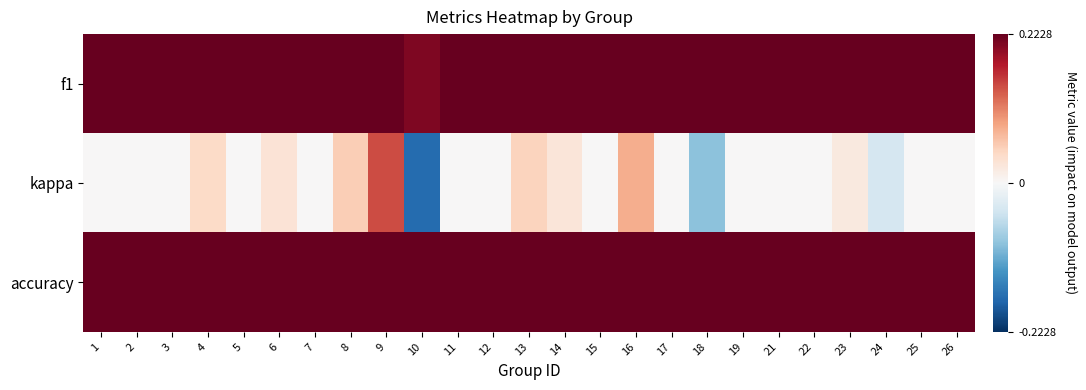

Reading left to right, what are all the values shown in this chart?

f1: 1=0.3	2=0.3	3=0.4	4=0.5	5=0.3	6=0.4	7=0.3	8=0.4	9=0.5	10=0.2	11=0.3	12=0.3	13=0.4	14=0.4	15=0.3	16=0.5	17=0.3	18=0.3	19=0.4	21=0.3	22=0.3	23=0.3	24=0.4	25=0.4	26=0.3
kappa: 1=0.0	2=0.0	3=0.0	4=0.0	5=0.0	6=0.0	7=0.0	8=0.1	9=0.1	10=-0.2	11=0.0	12=0.0	13=0.0	14=0.0	15=0.0	16=0.1	17=0.0	18=-0.1	19=0.0	21=0.0	22=0.0	23=0.0	24=-0.0	25=0.0	26=0.0
accuracy: 1=0.5	2=0.5	3=0.5	4=0.5	5=0.5	6=0.5	7=0.5	8=0.5	9=0.6	10=0.3	11=0.4	12=0.5	13=0.5	14=0.5	15=0.5	16=0.5	17=0.5	18=0.5	19=0.5	21=0.5	22=0.5	23=0.5	24=0.5	25=0.5	26=0.5